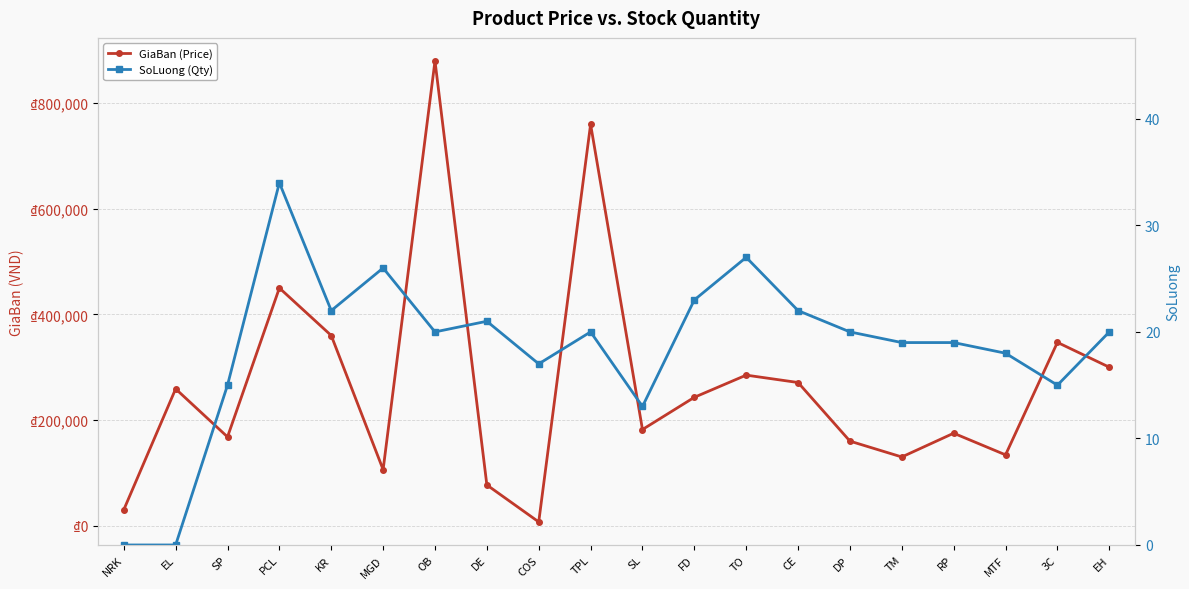

At which category is the sum across all series the highest?

OB